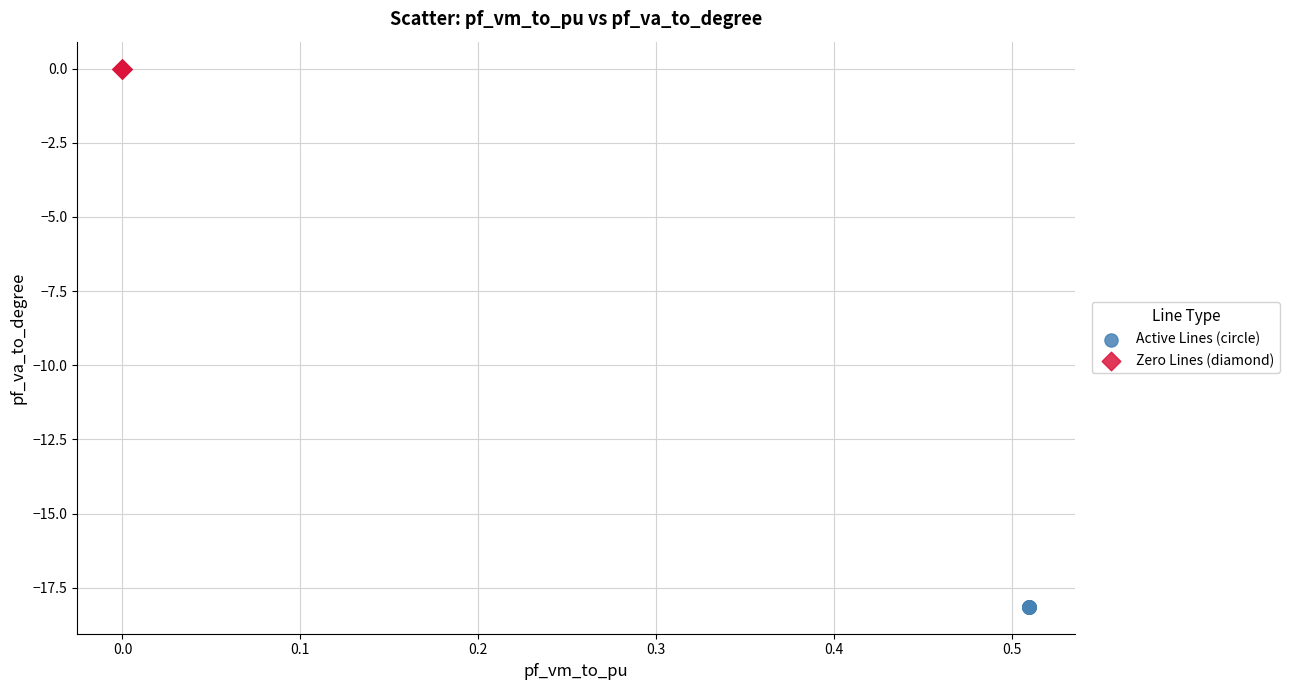

Which series contains the lowest Y value?

Active Lines (circle)